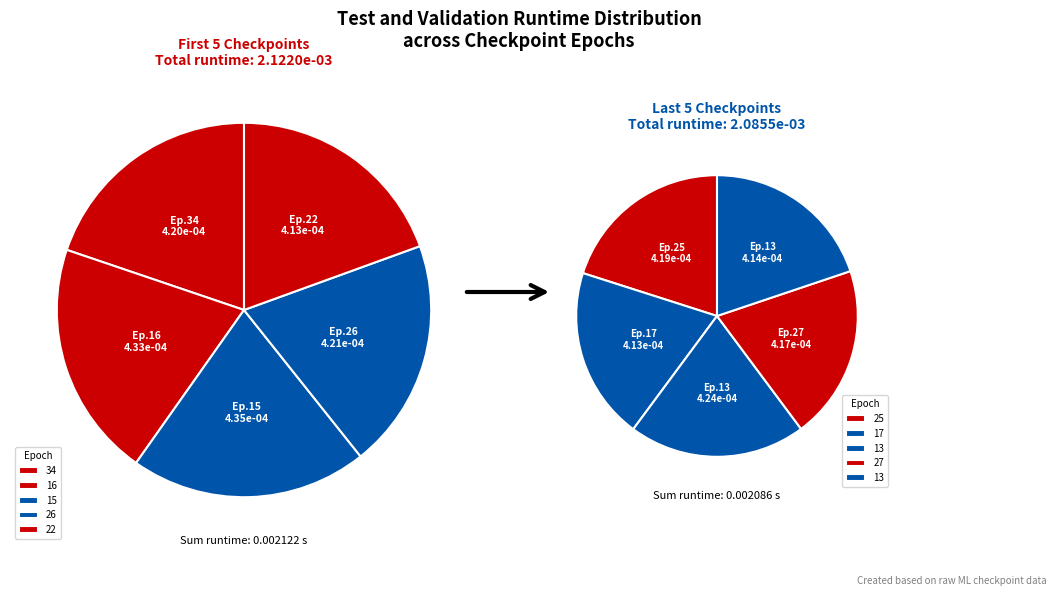

How many slices are in this pie chart?

10